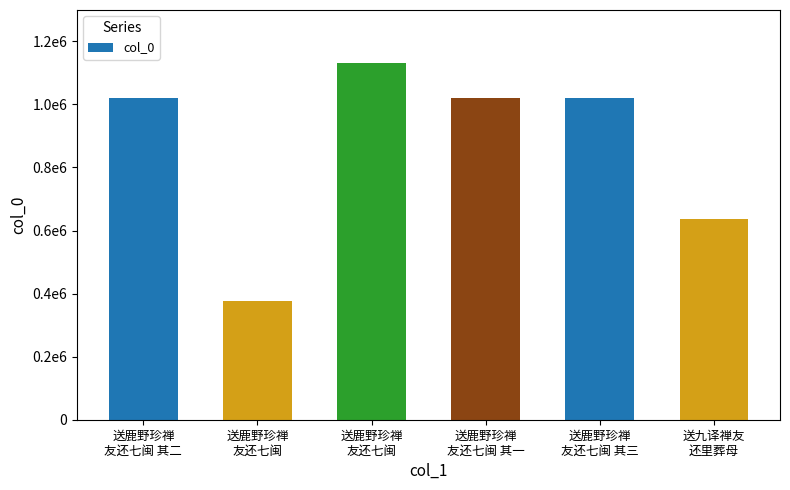

Are the bars horizontal?

No